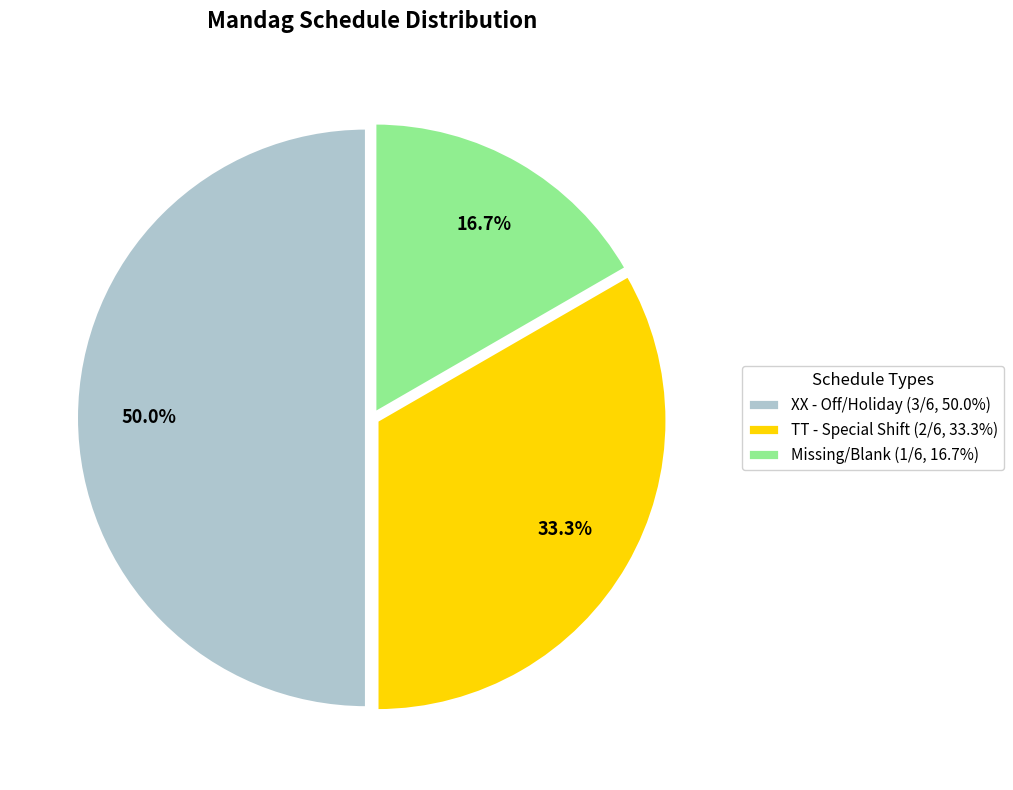

How much of the chart is everything except XX - Off/Holiday (3/6, 50.0%)?

50.0%